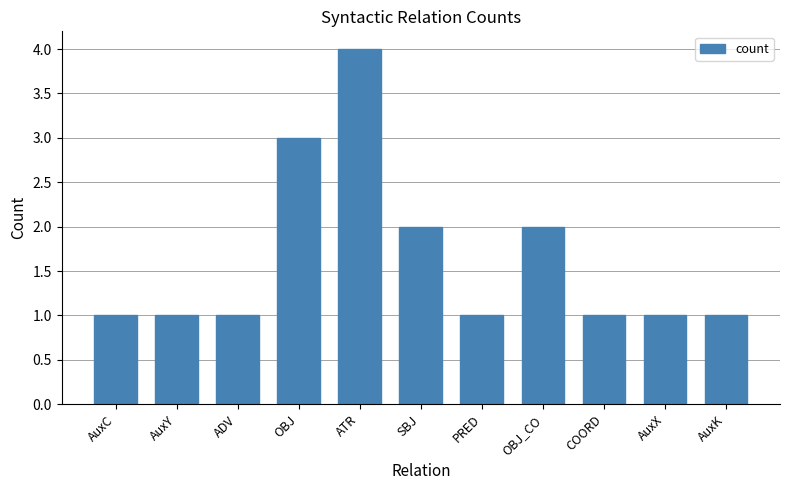

True or false: the data shows 1 at AuxY.

True